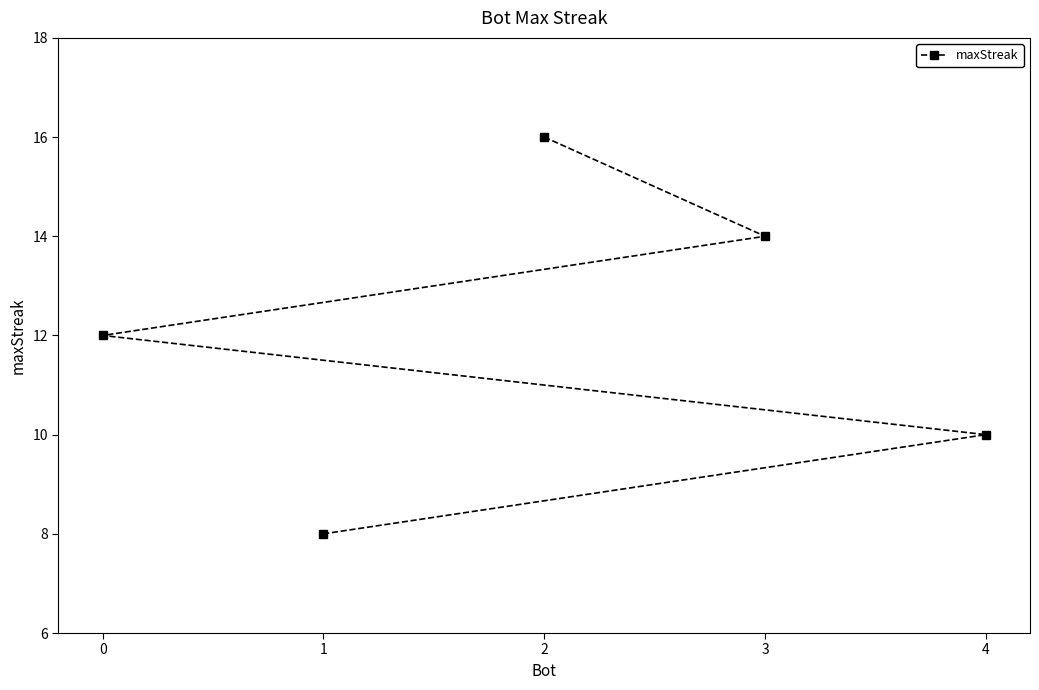

Rank the categories by value from lowest to highest.

1, 4, 0, 3, 2